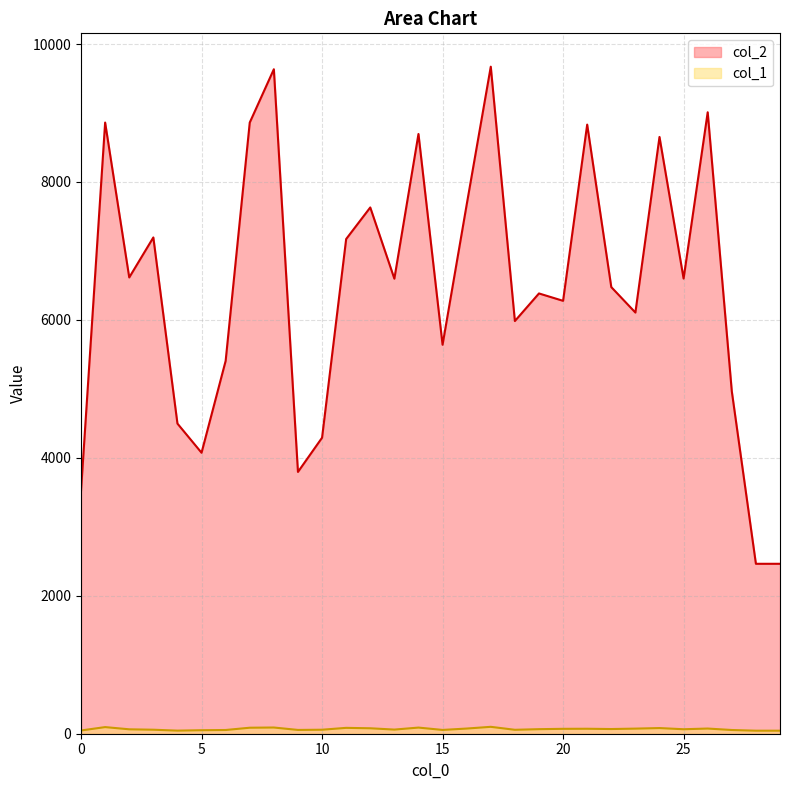

At which category is the sum across all series the highest?

17